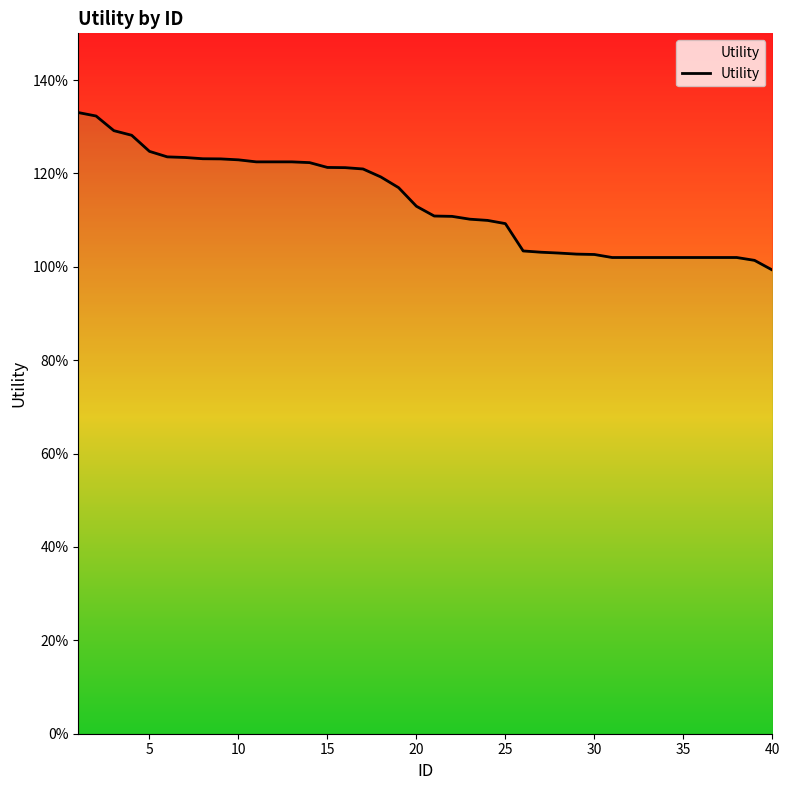

Reading left to right, transcribe all the data shown in this chart.

1.3	1.3	1.3	1.3	1.2	1.2	1.2	1.2	1.2	1.2	1.2	1.2	1.2	1.2	1.2	1.2	1.2	1.2	1.2	1.1	1.1	1.1	1.1	1.1	1.1	1.0	1.0	1.0	1.0	1.0	1.0	1.0	1.0	1.0	1.0	1.0	1.0	1.0	1.0	1.0